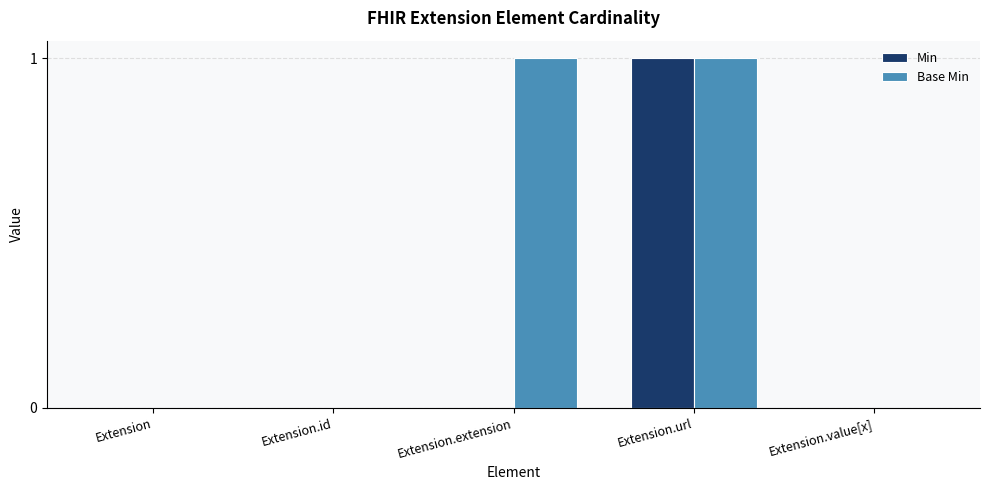

At which category is the sum across all series the highest?

Extension.url